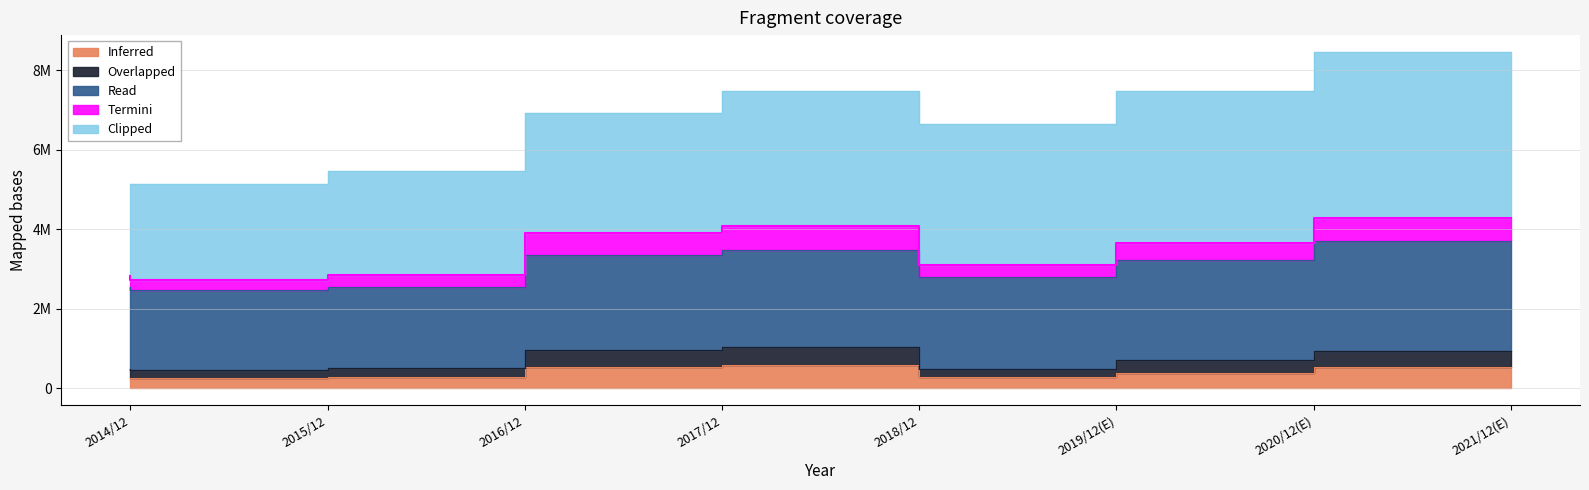

What is the average value of the Overlapped series?

698745